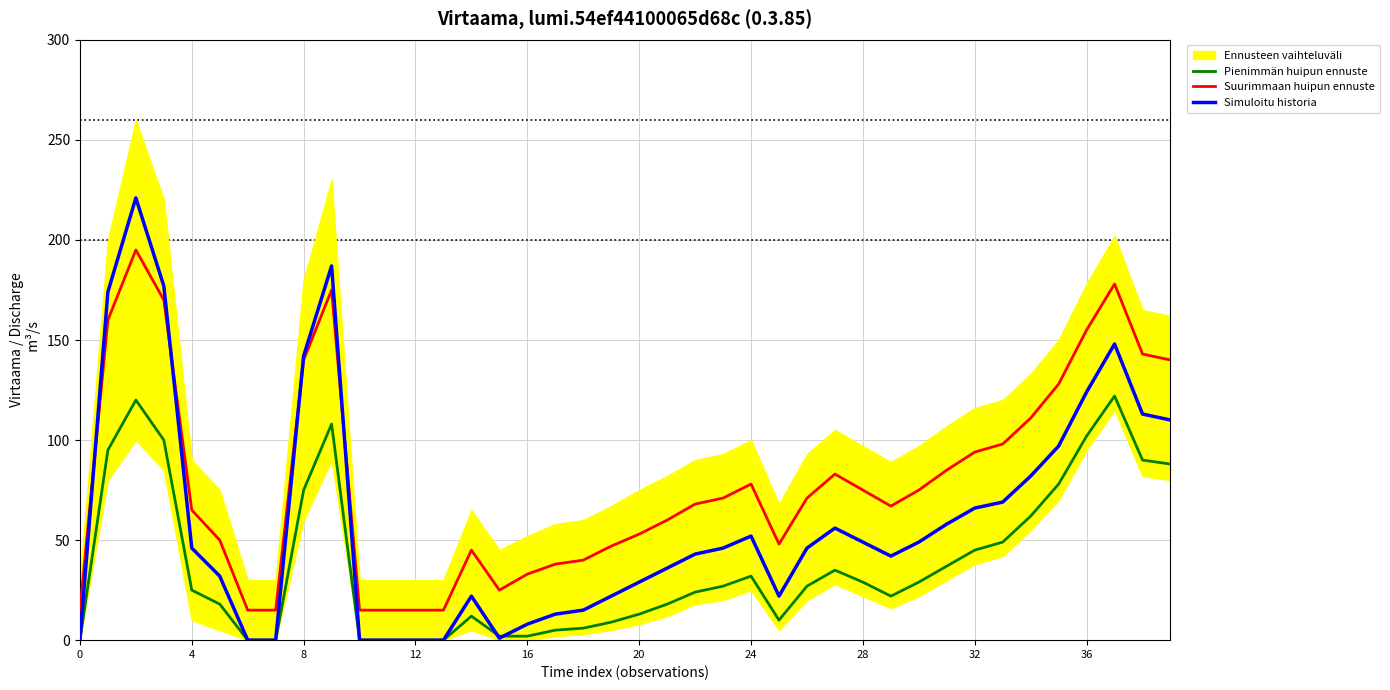

How many intersections are there between Suurimmaan huipun ennuste and Simuloitu historia?

4